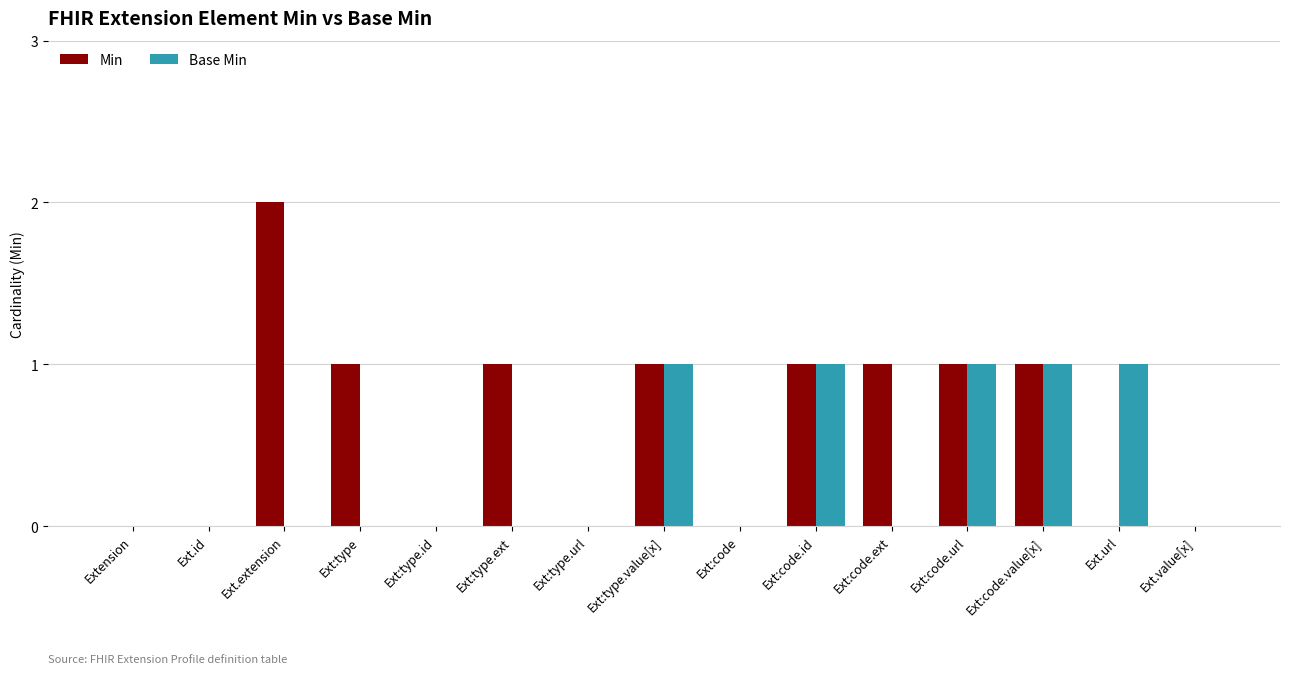

The value of Min at Ext.value[x] is 1. True or false?

False